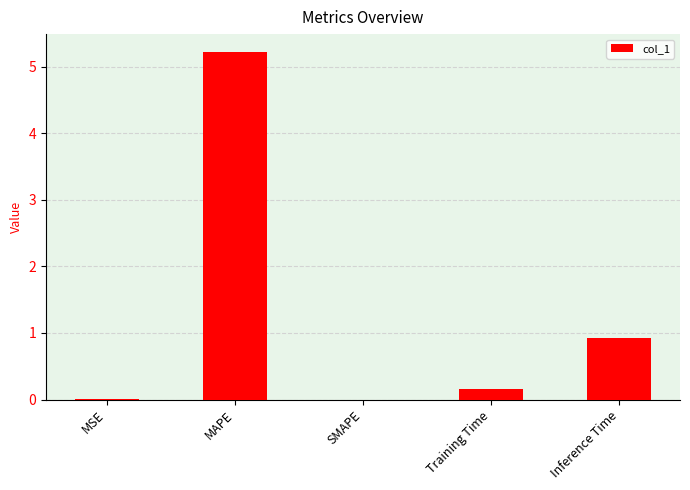

Between MSE and MAPE, which is larger?

MAPE